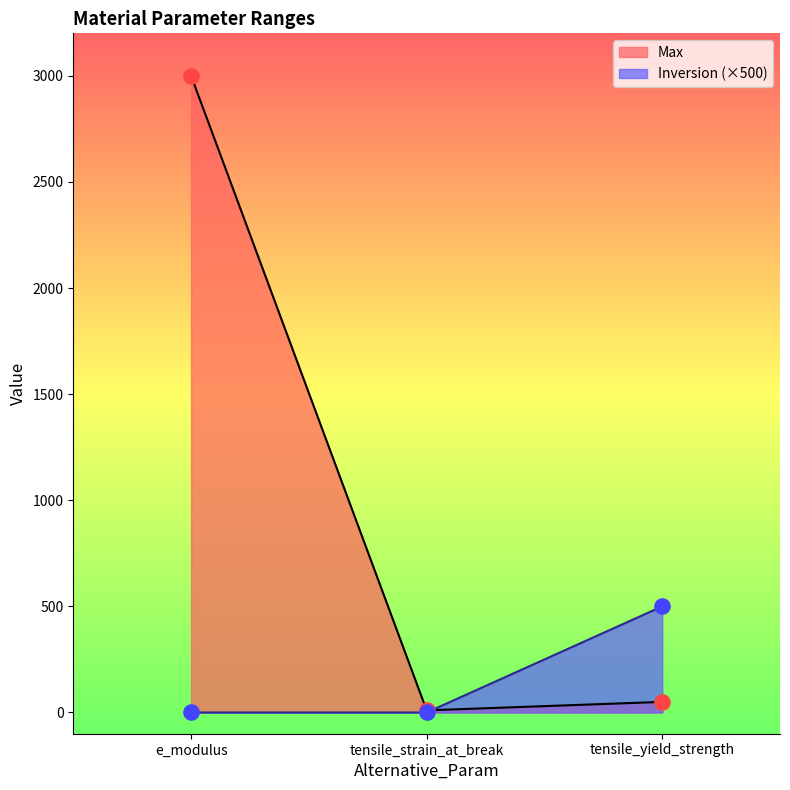

Which series reaches the minimum Y coordinate?

Inversion